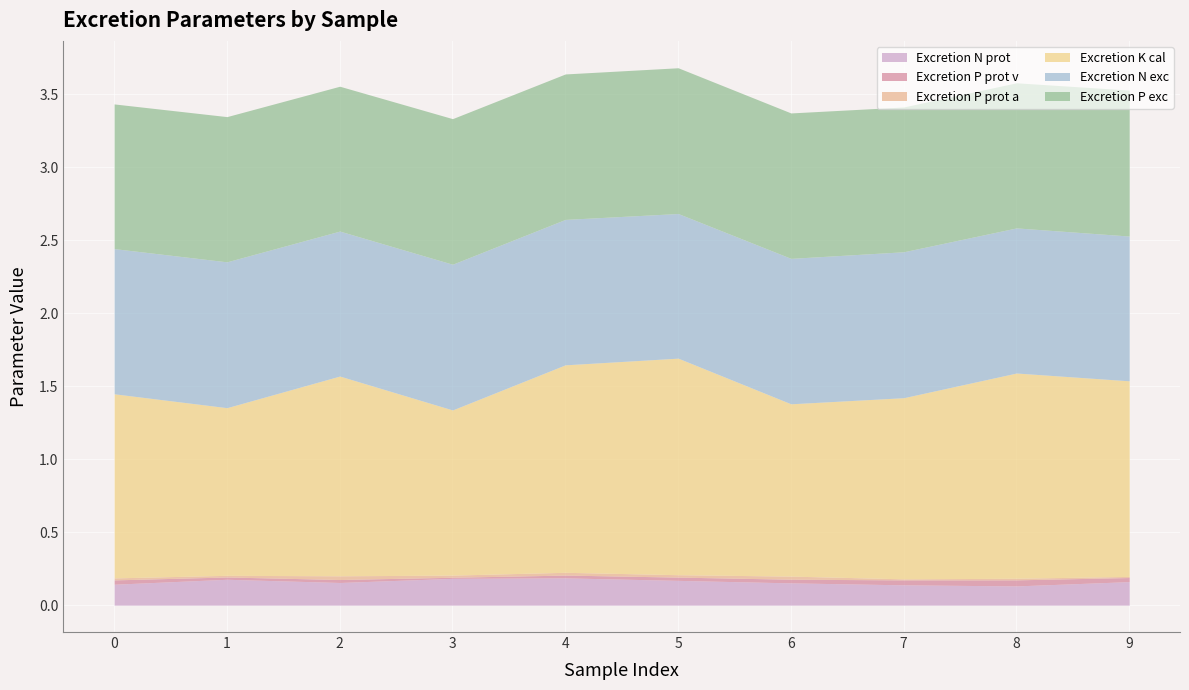

List the series in order of their peak value, highest first.

Excretion K cal, Excretion P exc, Excretion N exc, Excretion N prot, Excretion P prot v, Excretion P prot a